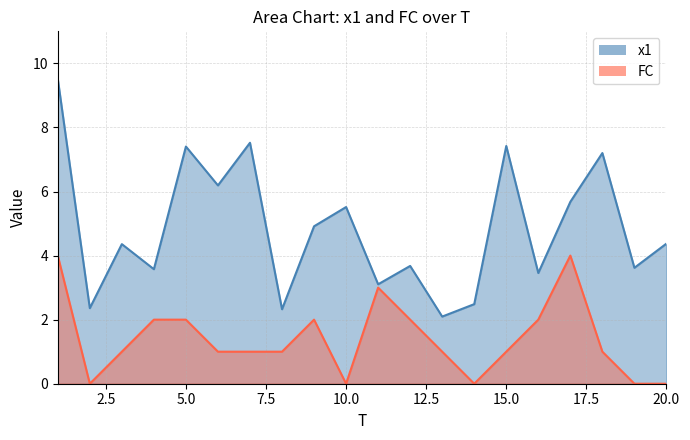

At which label does FC first exceed 1?

1